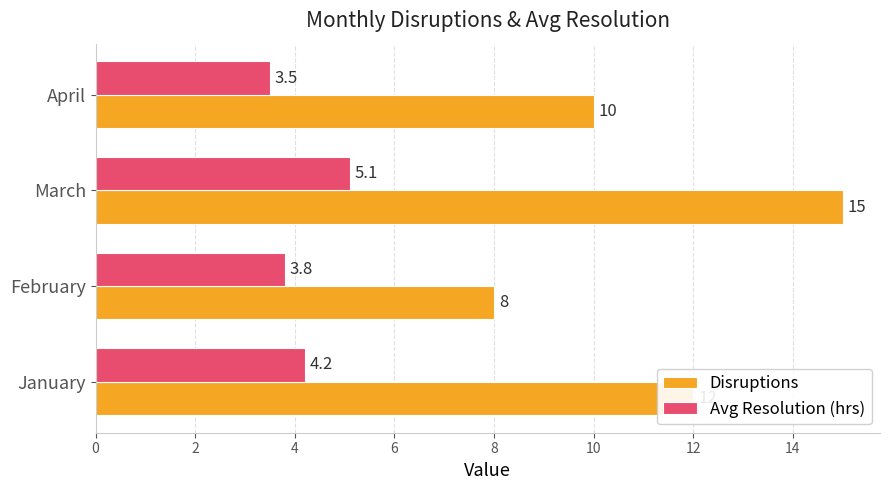

Which category has the highest value in the Avg Resolution (hrs) series?

March